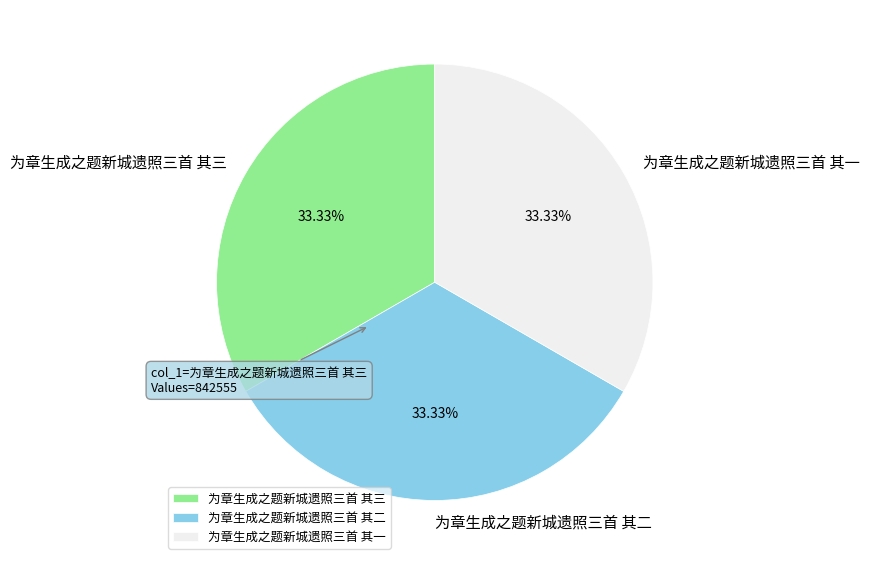

Do 为章生成之题新城遗照三首 其三 and 为章生成之题新城遗照三首 其二 together represent more than half of the pie?

Yes